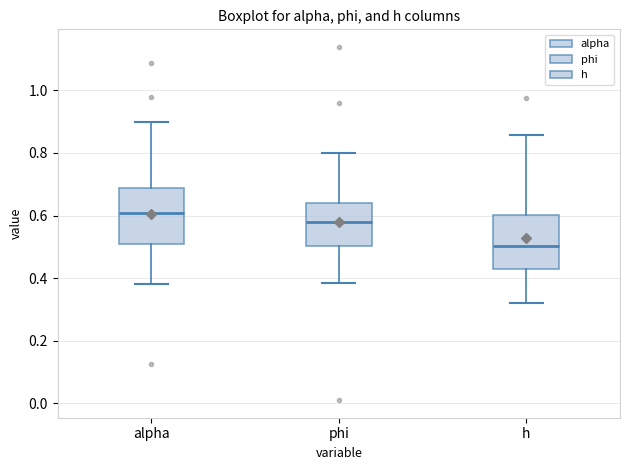

Where does the lower whisker of the box for phi end on the y-axis? The values are not printed on the chart, so give them approximately, as read against the axis.

0.38